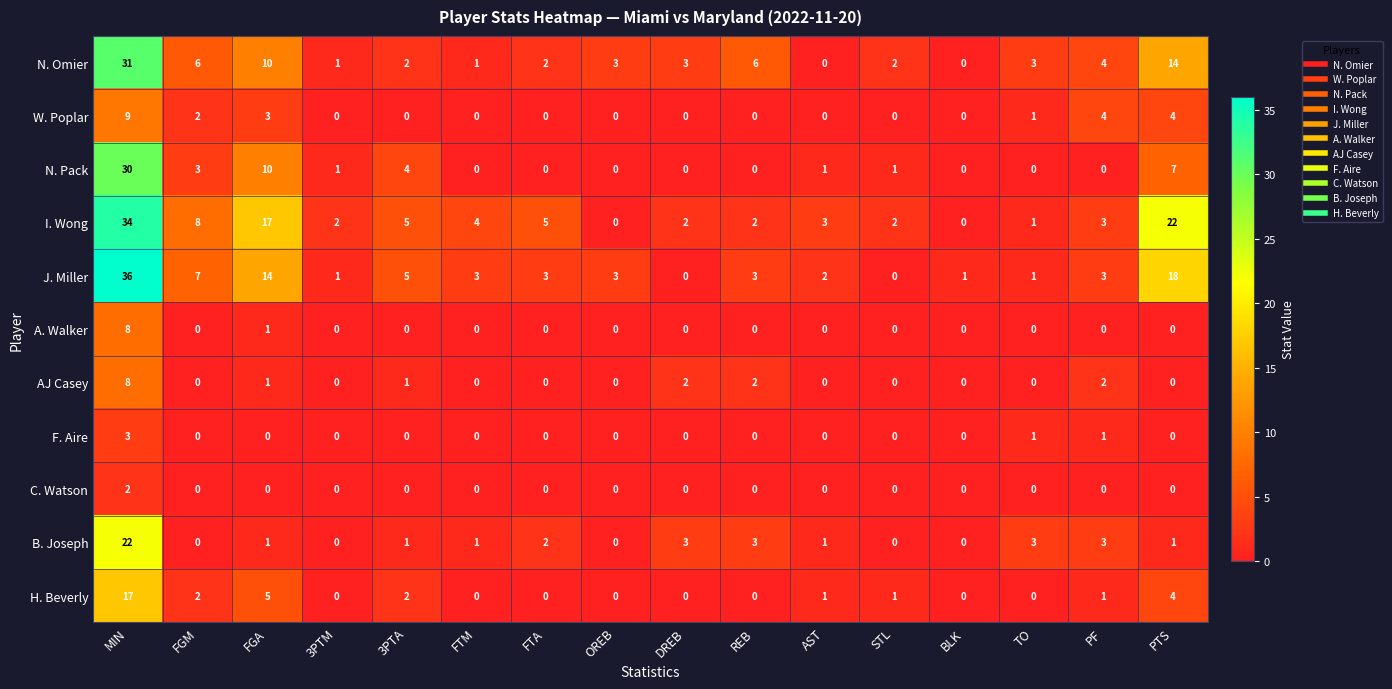

What is the difference between the maximum and minimum values in the W. Poplar series?

9